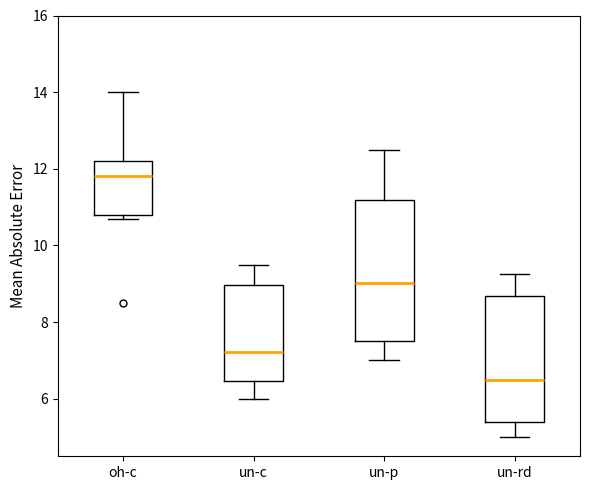

Reading left to right, read every box against the y-axis: the position of its median line, the range the box covers, and the ends of its whiskers. The values are not printed on the chart, so give them approximately, as read against the axis.

oh-c: median 11.8, box 10.8 to 12.2, whiskers 10.8 (just below the box's lower edge) to 14.0
un-c: median 7.2, box 6.4 to 9.0, whiskers 6.0 to 9.6
un-p: median 9.0, box 7.6 to 11.2, whiskers 7.0 to 12.6
un-rd: median 6.4, box 5.4 to 8.6, whiskers 5.0 to 9.2